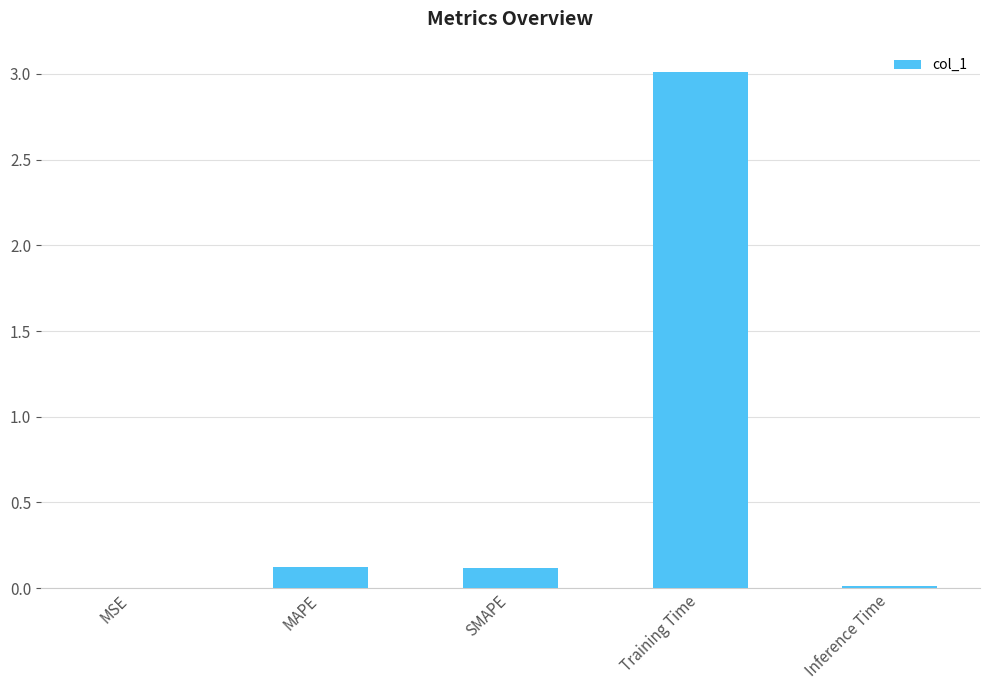

What is the maximum value shown in the chart?

3.0